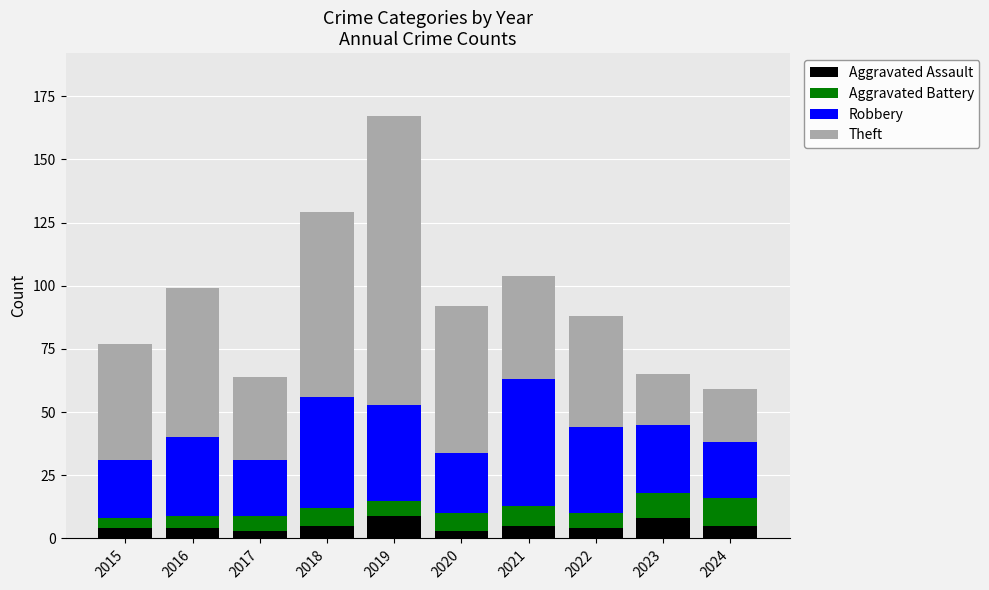

Count the number of categories in the chart.

10